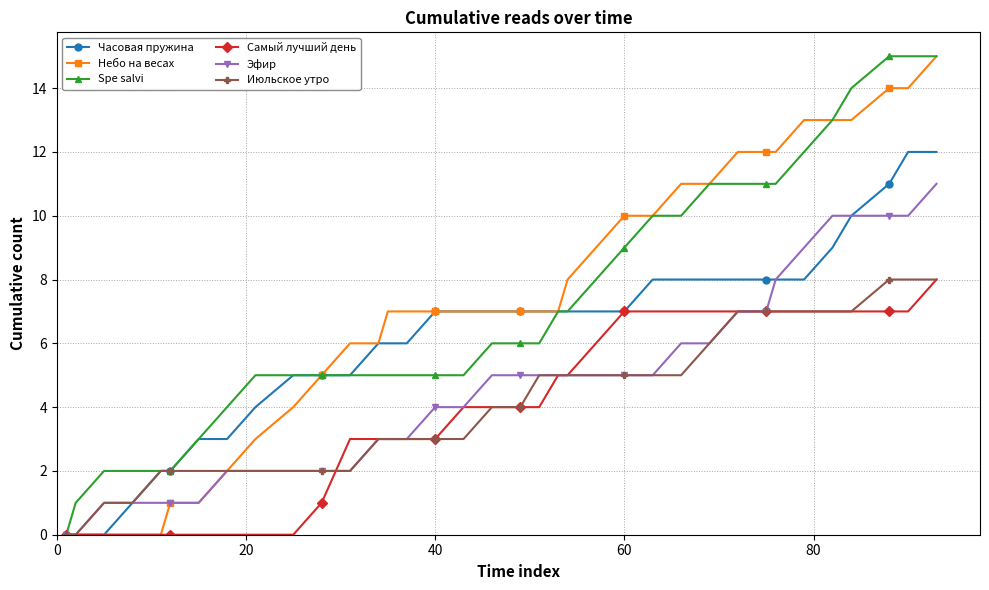

What is the highest value of the Самый лучший день series?

8